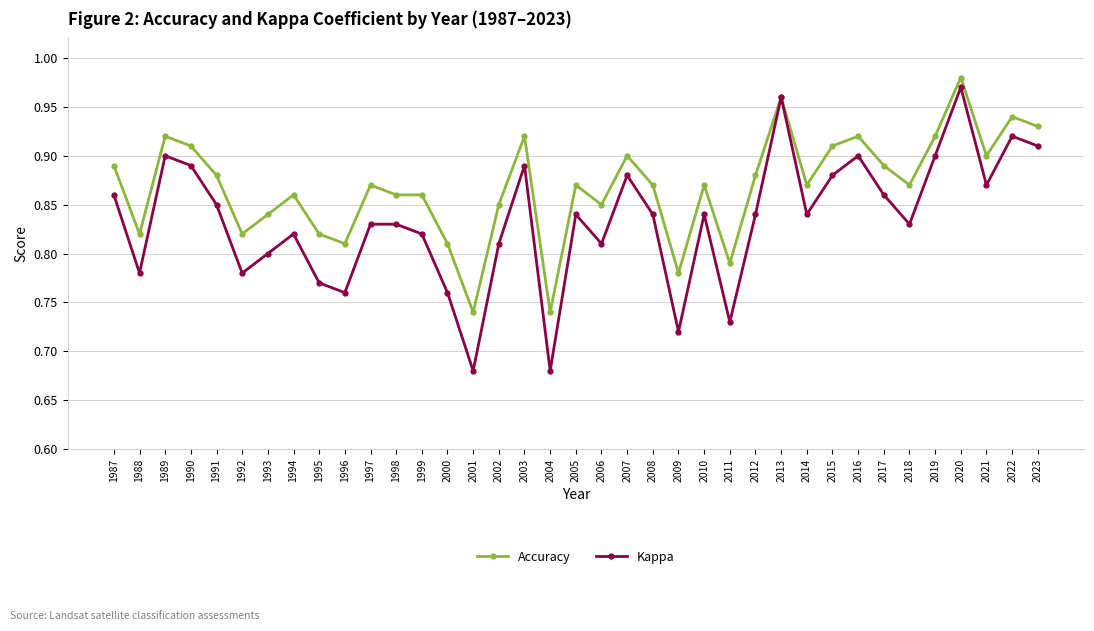

The value of Accuracy at 2008 is 0.2. True or false?

False